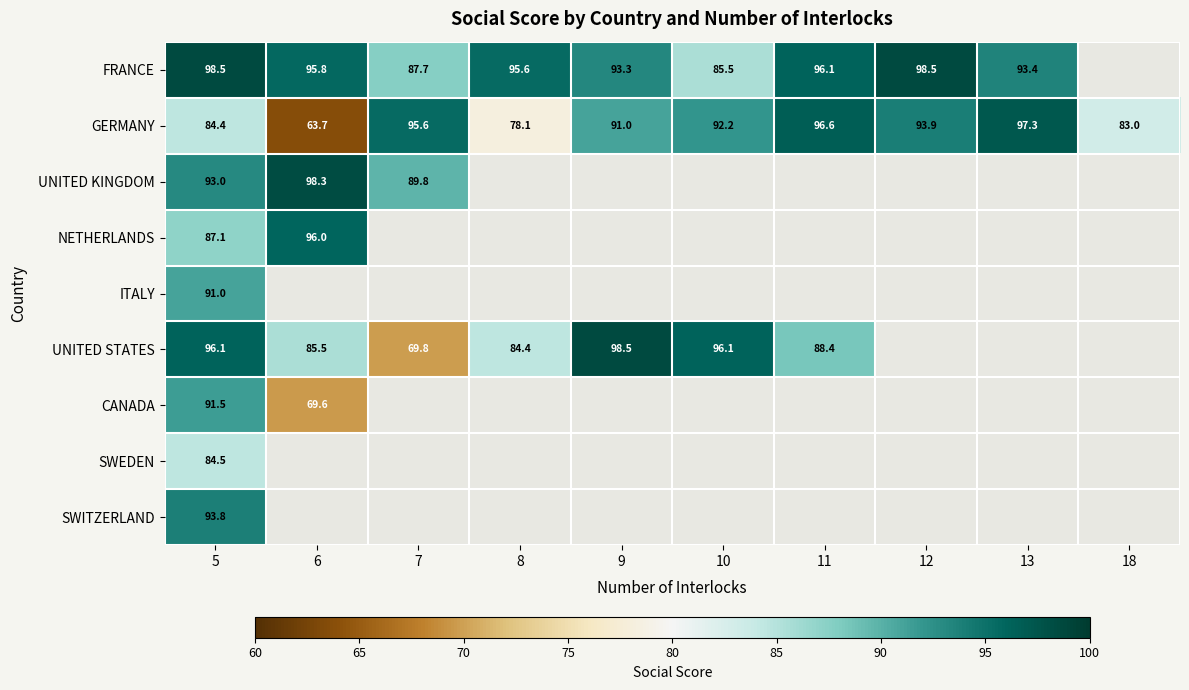

At 5, list the series in order from smallest to largest.

GERMANY, SWEDEN, NETHERLANDS, ITALY, CANADA, UNITED KINGDOM, SWITZERLAND, UNITED STATES, FRANCE